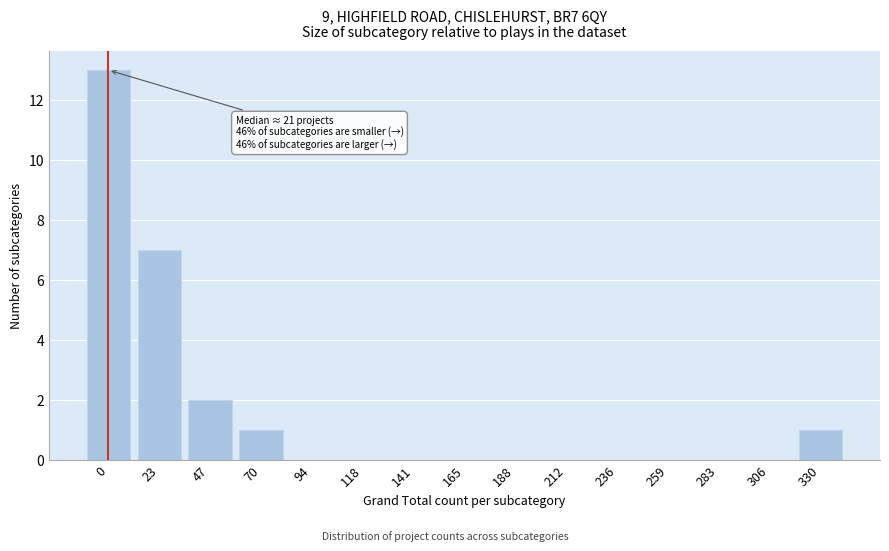

Reading left to right, extract all data points from this chart.

0=13	23=7	47=2	70=1	94=0	118=0	141=0	165=0	188=0	212=0	236=0	259=0	283=0	306=0	330=1